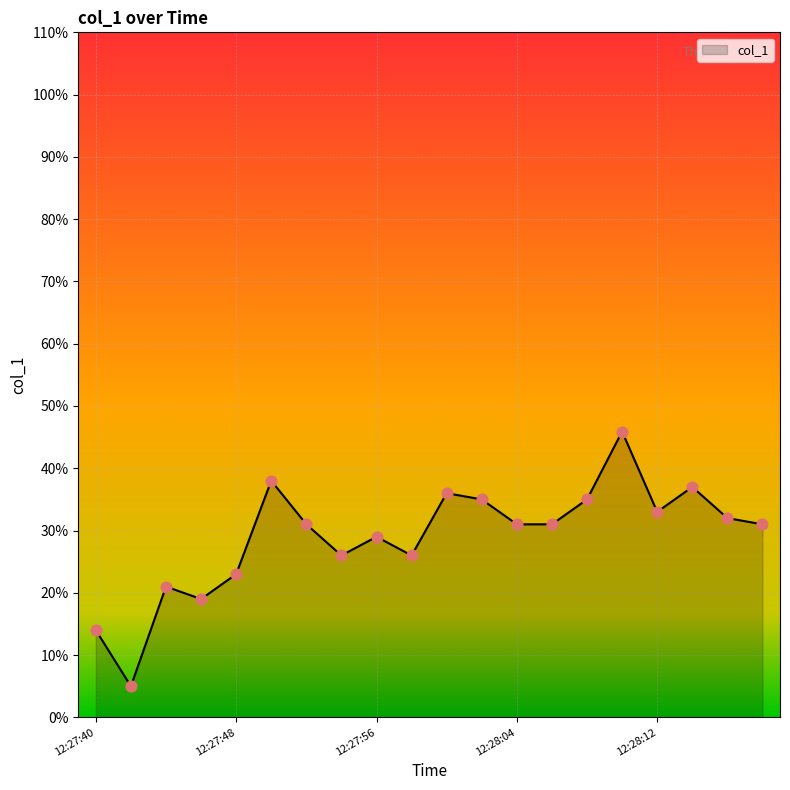

What is the difference between the maximum and minimum values?

40.9